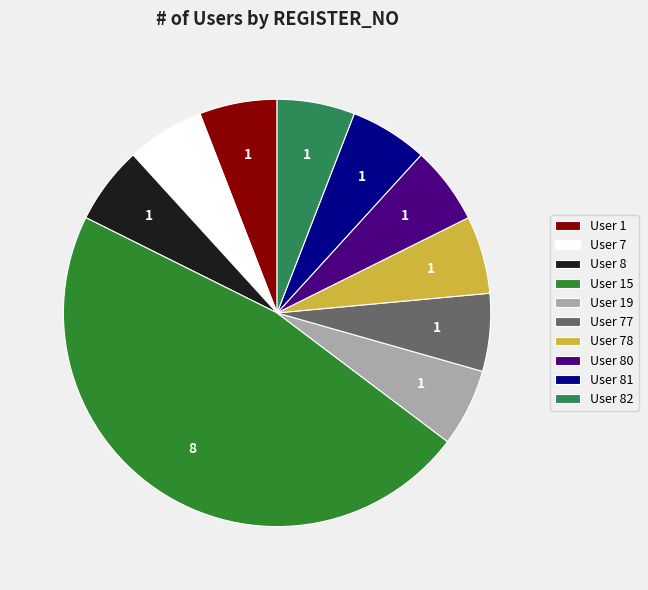

Is the sum of User 80 and User 82 greater than half?

No